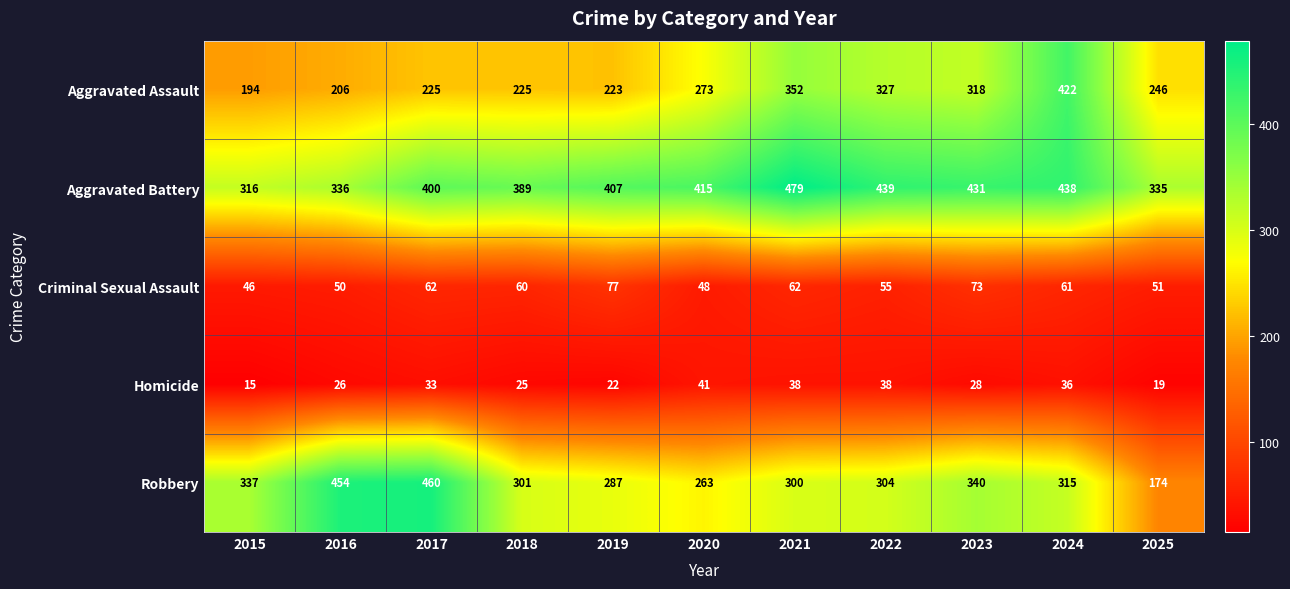

True or false: Homicide has a value of 51 at 2021.

False